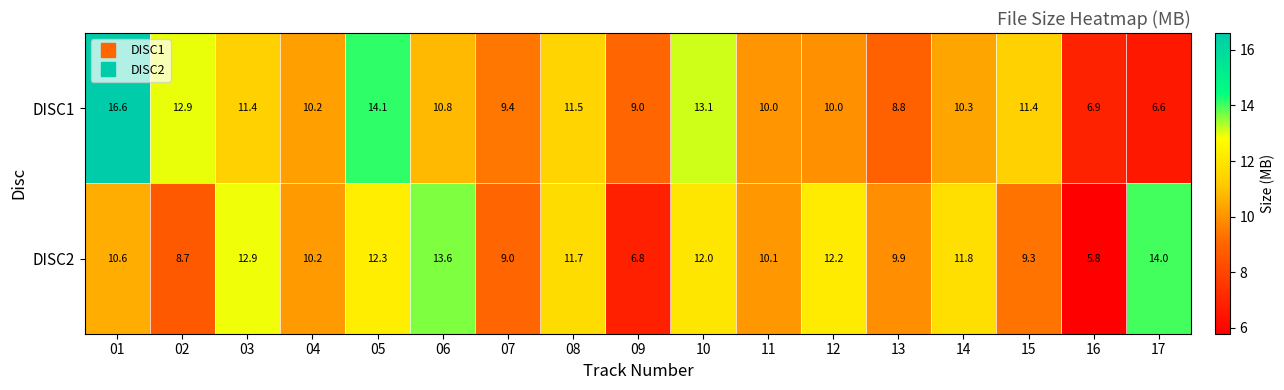

What is the maximum value shown in the chart?

16.6